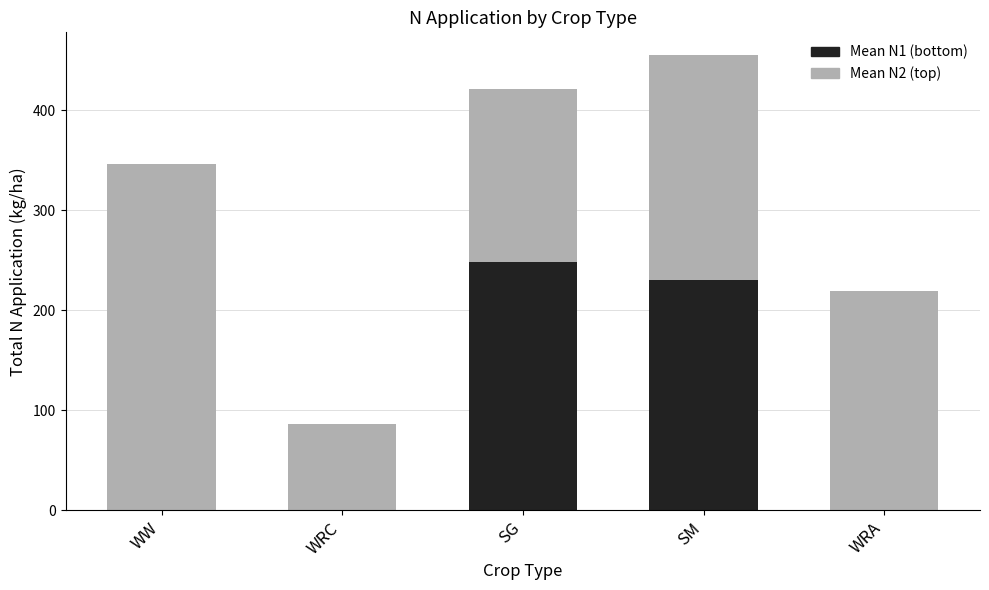

What is the total value across all series at SM?

454.9